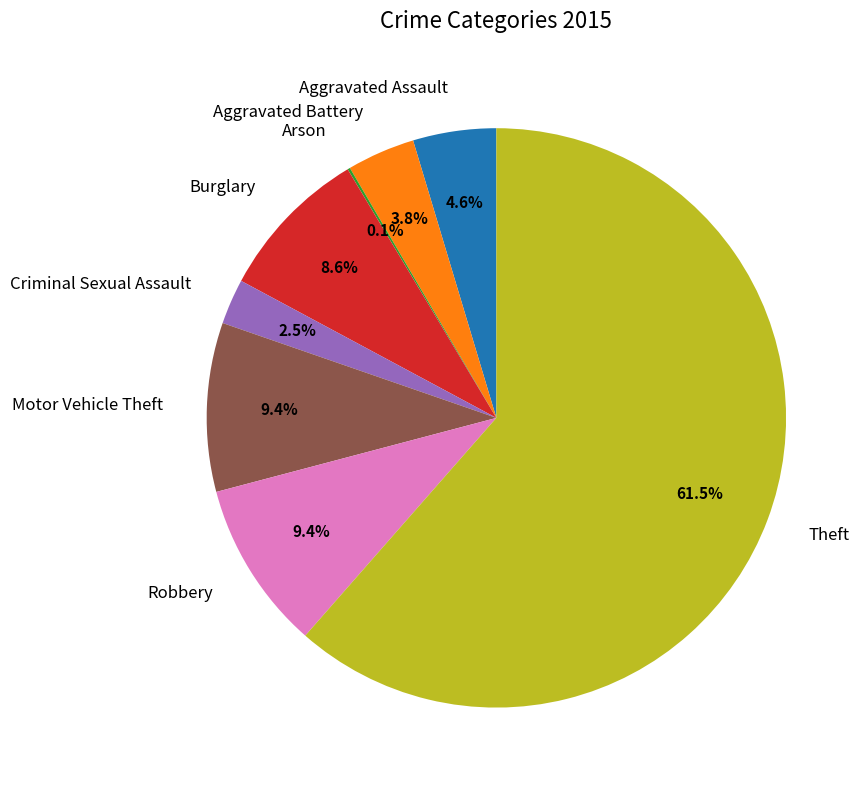

What percentage do Burglary and Aggravated Battery together represent?

12.4%